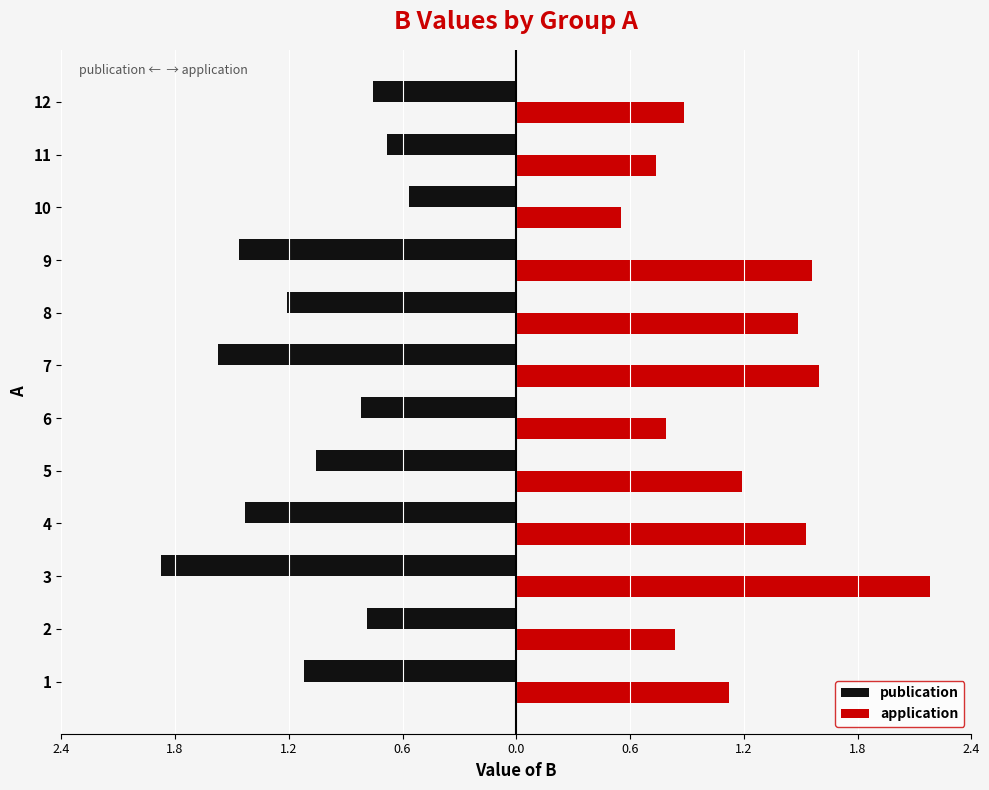

At how many categories does at least one series exceed 0?

12